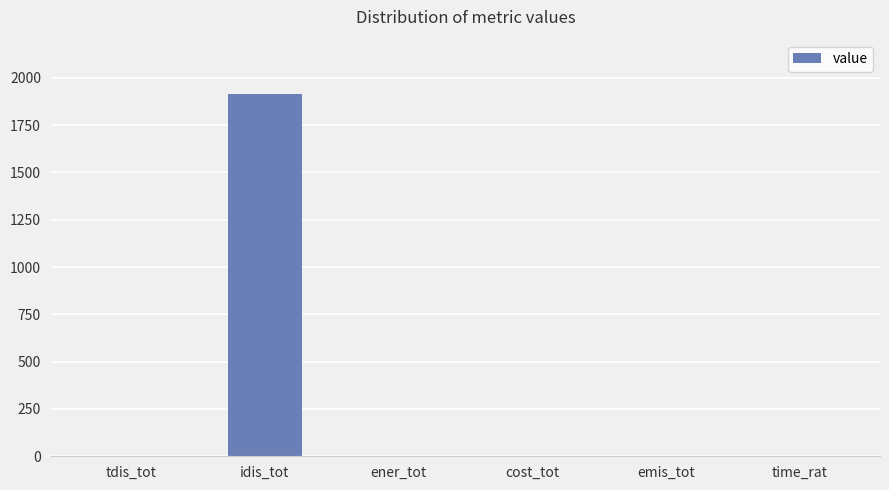

The chart shows a value of 0.0 at emis_tot. True or false?

True